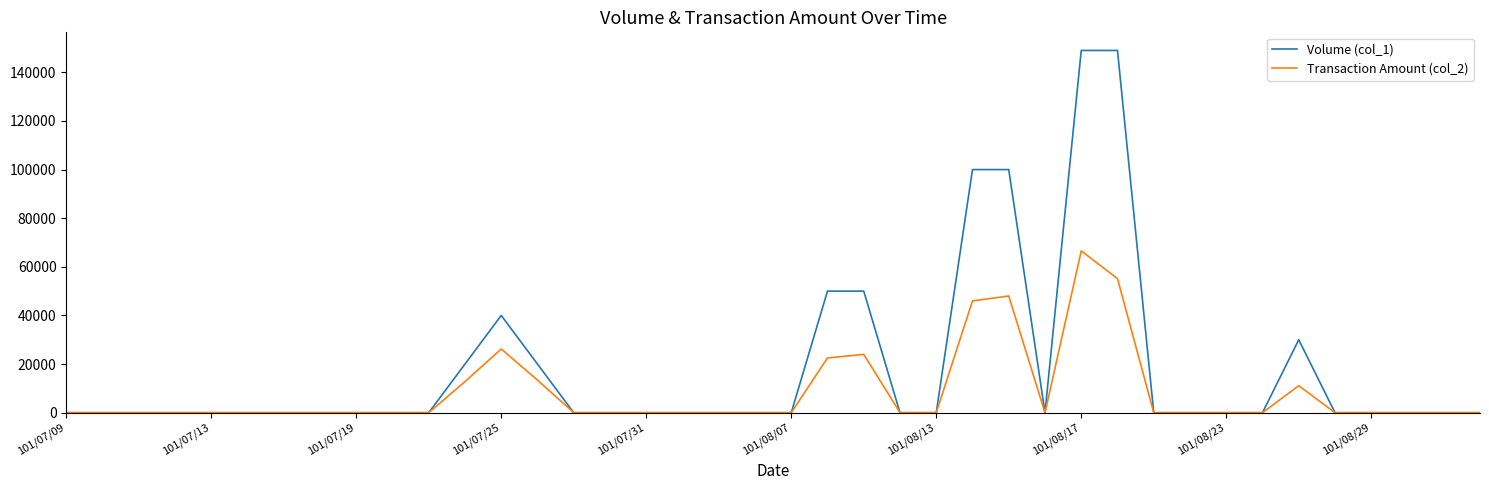

Which series has the widest spread of values?

Volume (col_1)